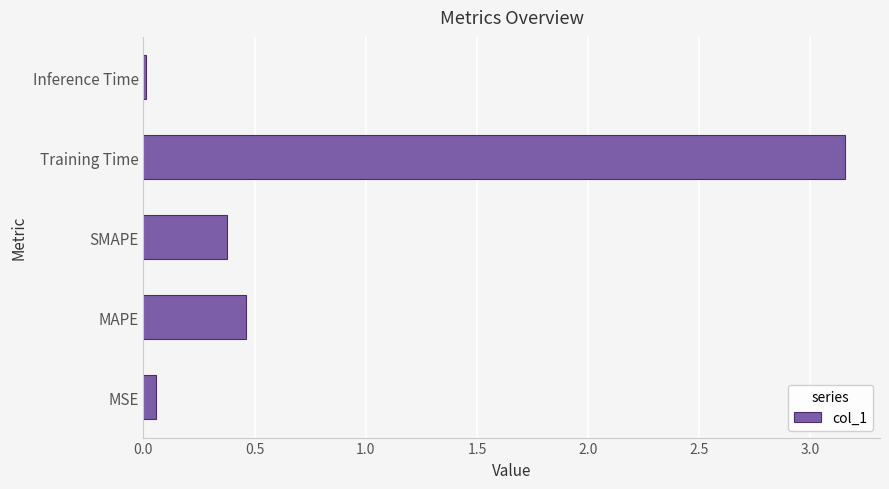

Rank the categories by value from highest to lowest.

Training Time, MAPE, SMAPE, MSE, Inference Time